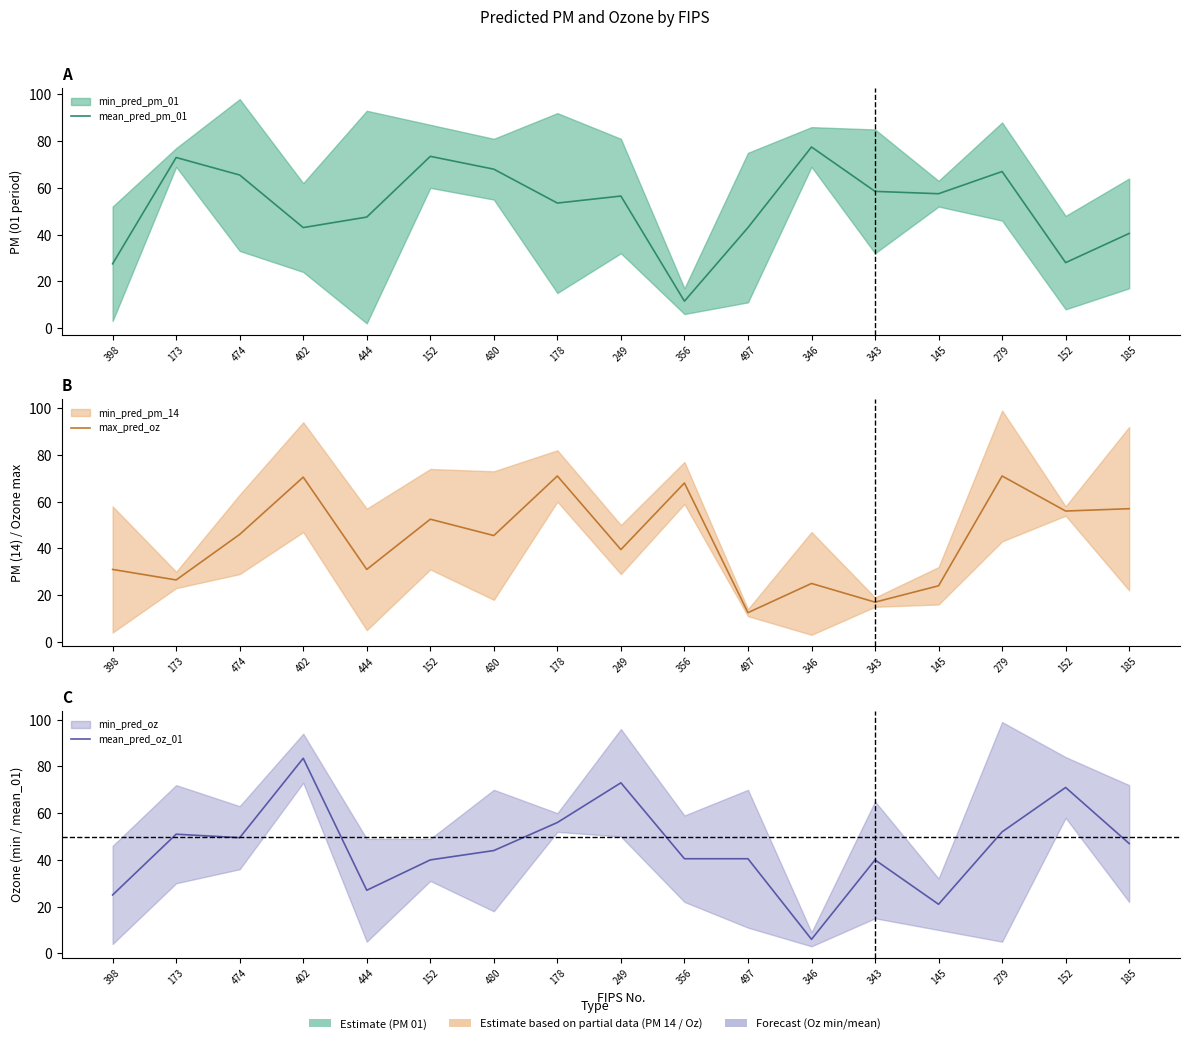

True or false: mean_pred_oz_01 has a value of 39.7 at 249.

False